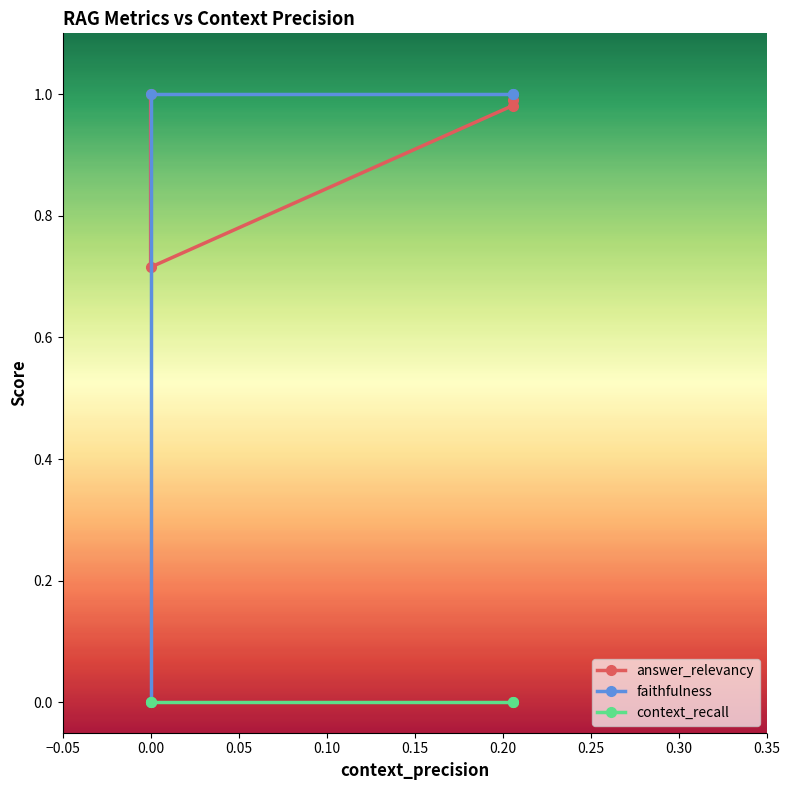

Is it true that answer_relevancy equals 1.4 at 0.2058823529411764?

False